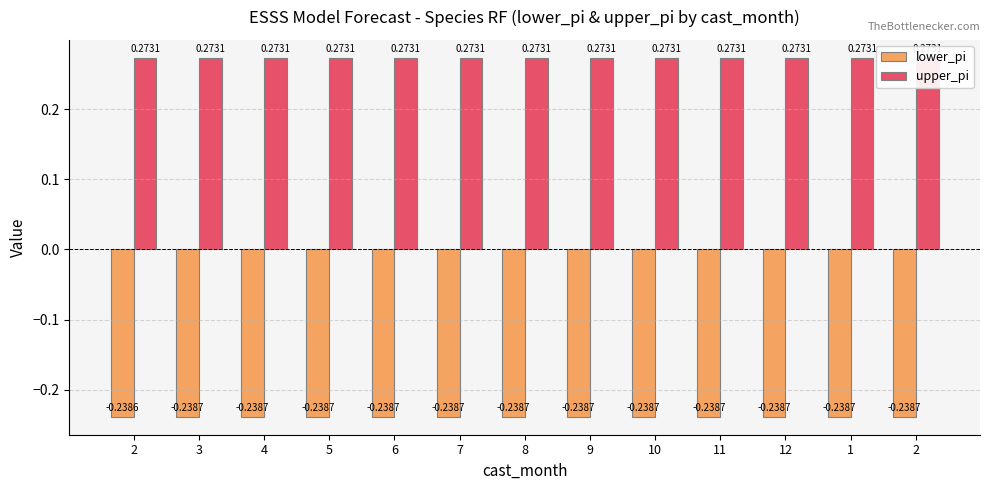

Count the number of categories in the chart.

13